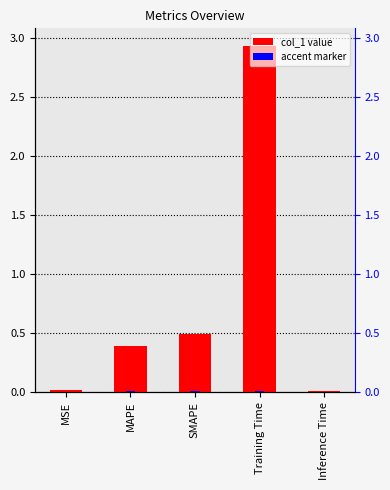

What position from the left is MAPE?

2